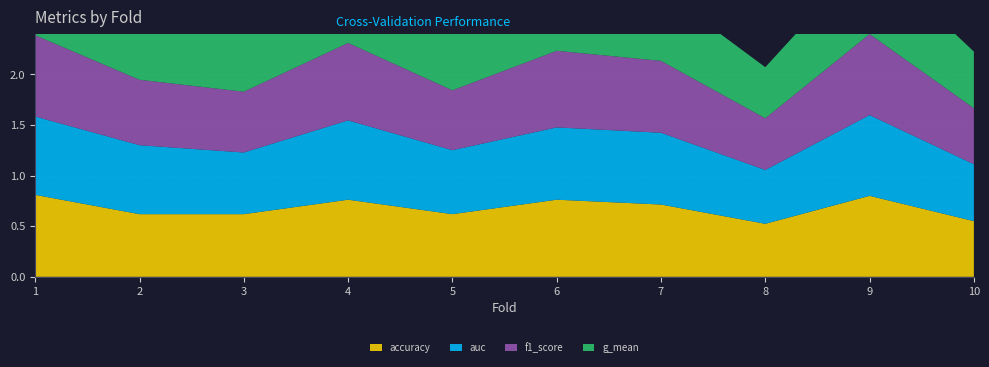

Reading right to left, list all the values displayed in this chart.

accuracy: 0.6	0.8	0.5	0.7	0.8	0.6	0.8	0.6	0.6	0.8
auc: 0.6	0.8	0.5	0.7	0.7	0.6	0.8	0.6	0.7	0.8
f1_score: 0.6	0.8	0.5	0.7	0.8	0.6	0.8	0.6	0.6	0.8
g_mean: 0.6	0.8	0.5	0.7	0.7	0.6	0.8	0.6	0.7	0.8